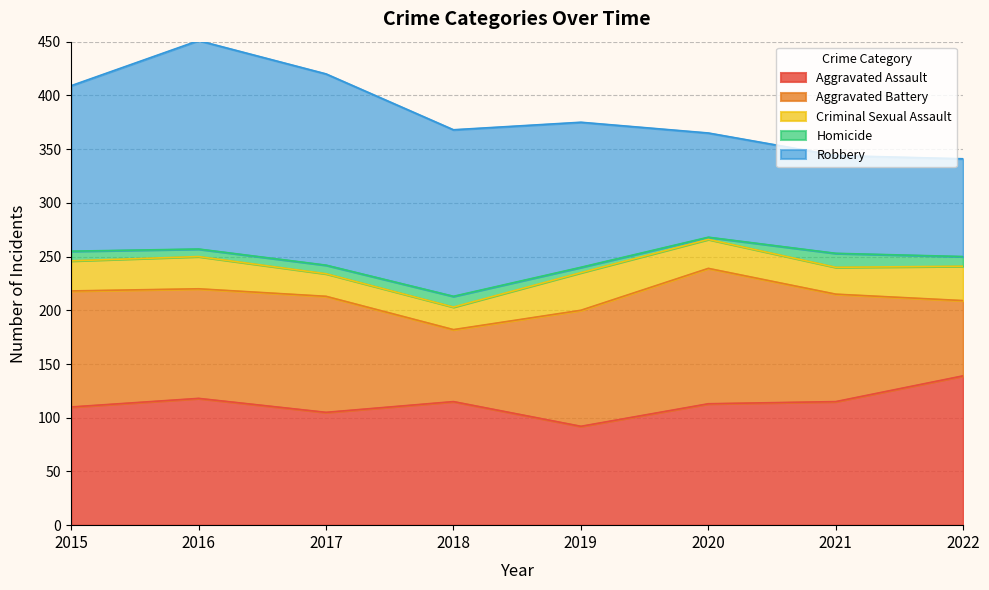

True or false: Aggravated Battery has a value of 30 at 2015.

False